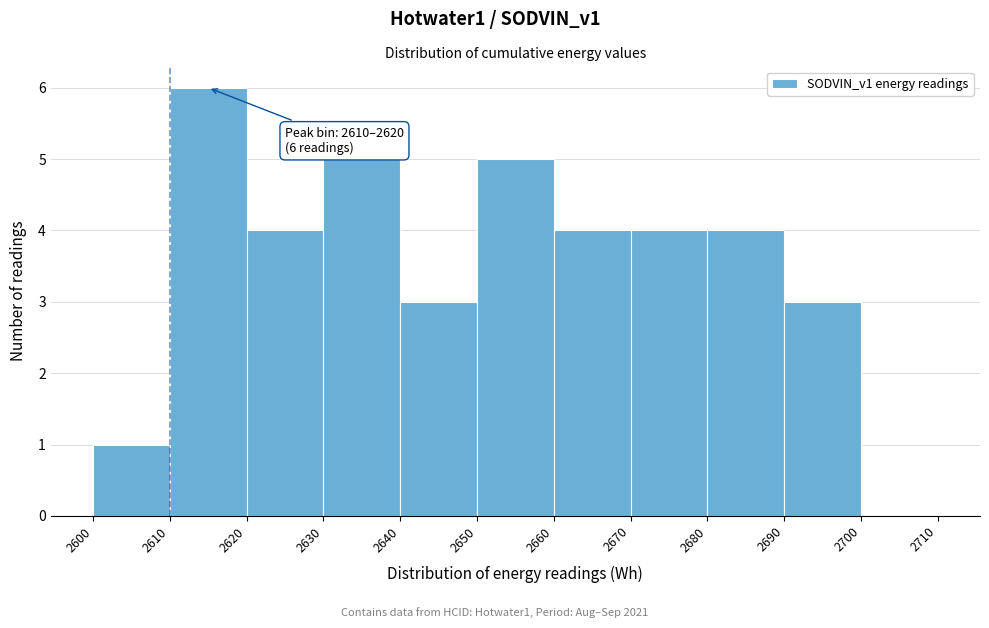

Which range on the x-axis has the tallest bar?

2610 to 2620